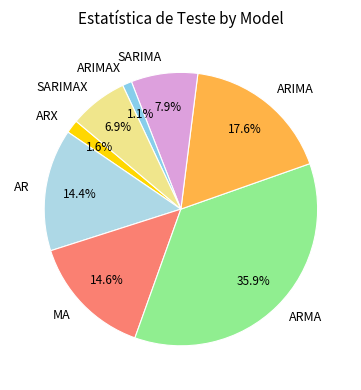

How many segments does this pie chart have?

8